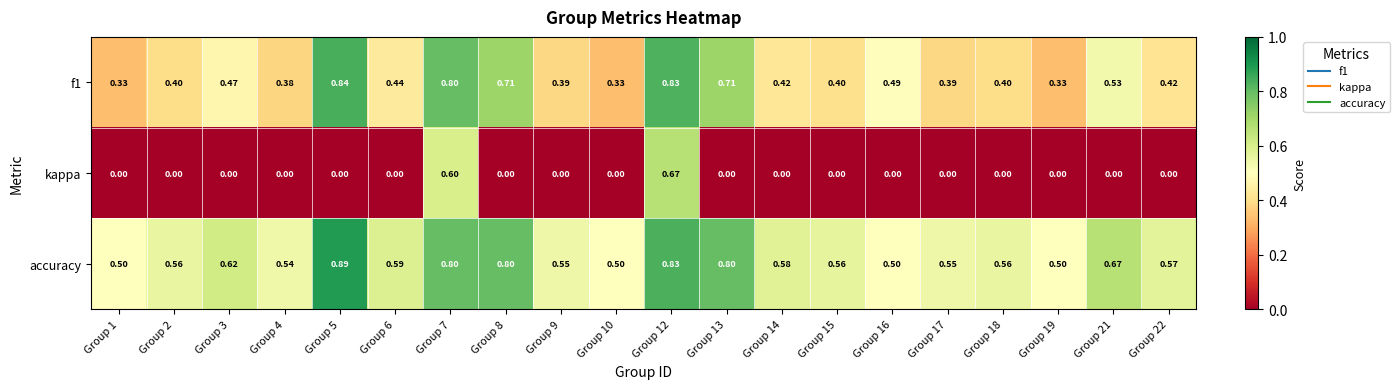

List the series in order of their overall mean, lowest first.

kappa, f1, accuracy